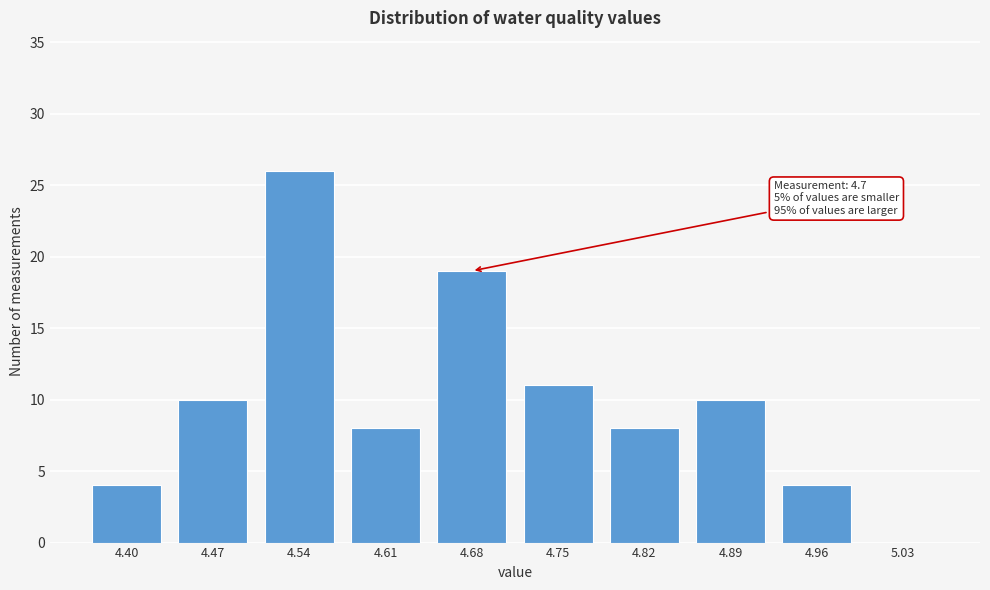

Reading left to right, extract all data points from this chart.

4.40=4	4.47=10	4.54=26	4.61=8	4.68=19	4.75=11	4.82=8	4.89=10	4.96=4	5.03=0